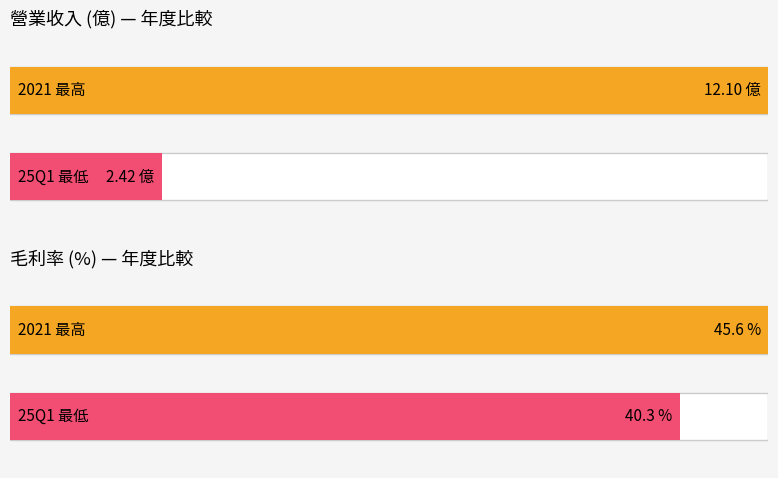

What is the greatest value displayed?

45.6